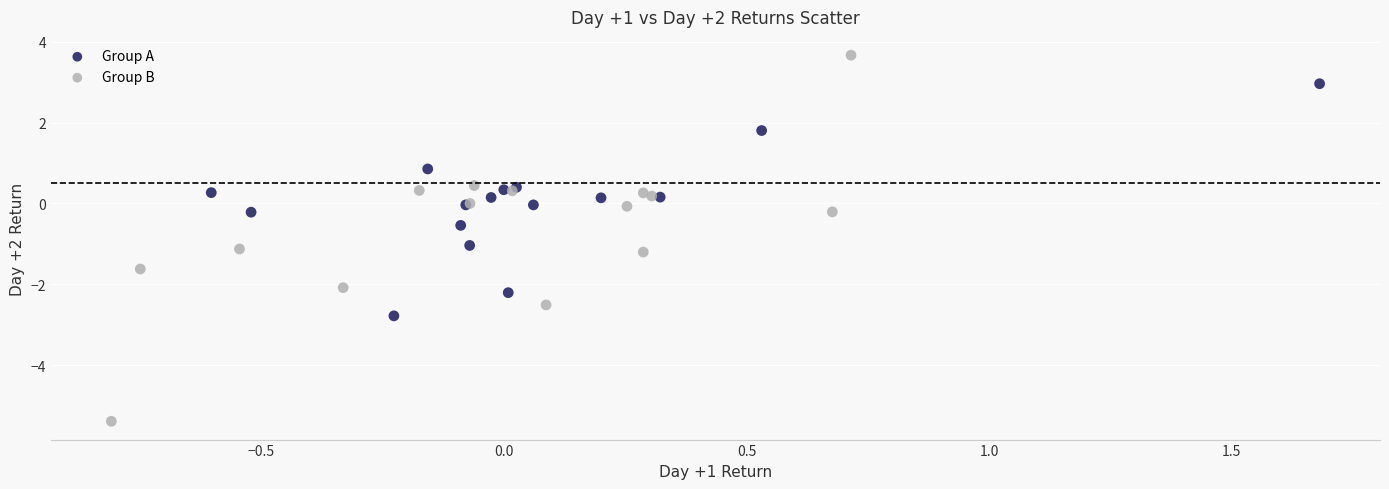

What are all the series names shown in the legend?

Group A, Group B